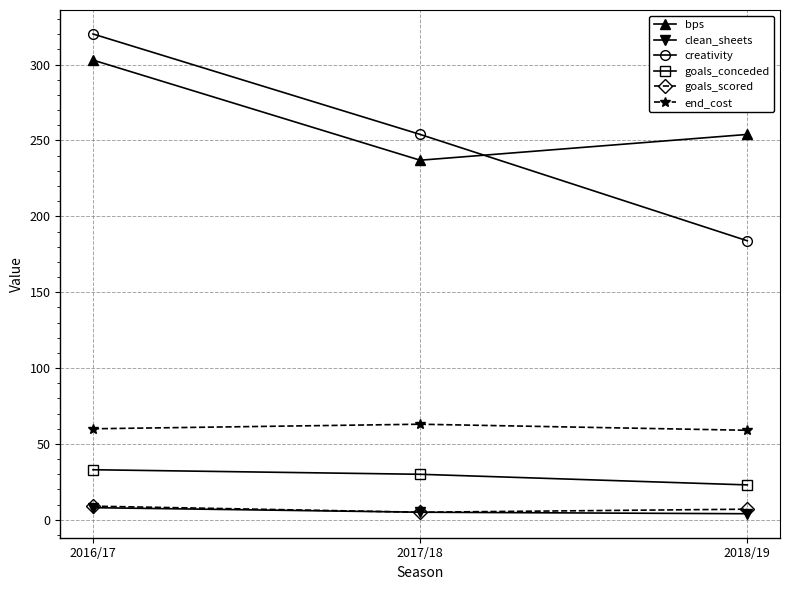

What is the label of the 1st point from the left?

2016/17